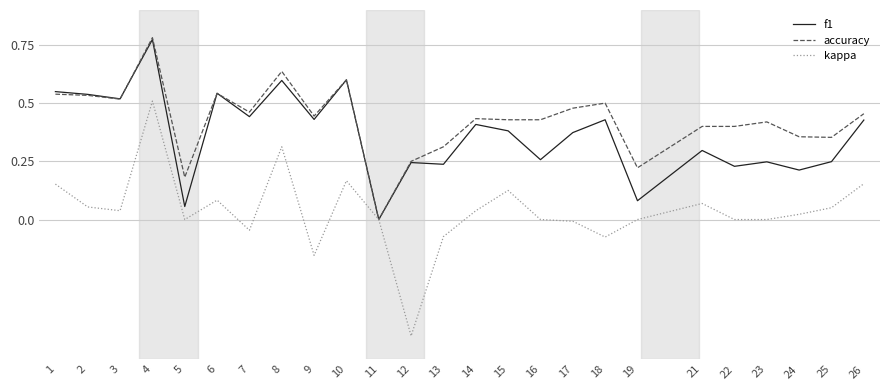

What is the sum of all accuracy values?

10.7